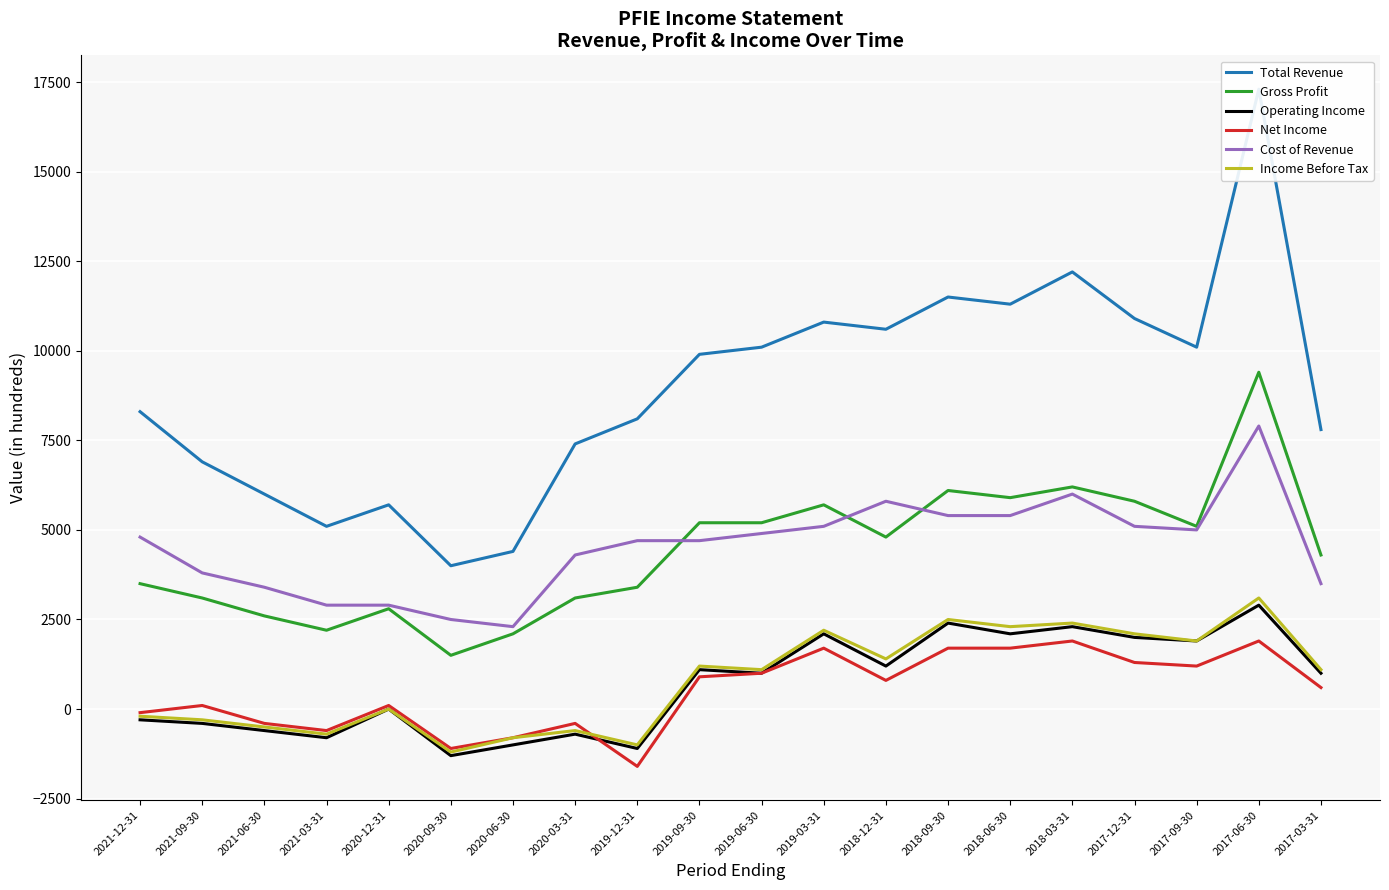

What is the spread (max minus min) of values at 2017-03-31?

7200